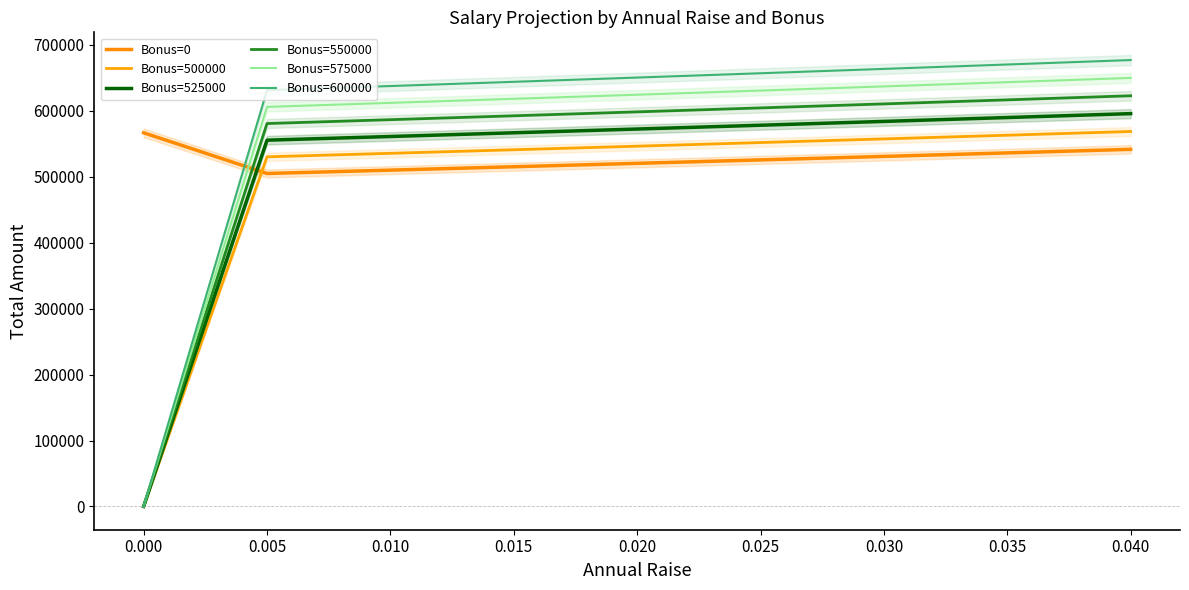

True or false: Bonus=500000 and Bonus=525000 intersect in this chart.

False